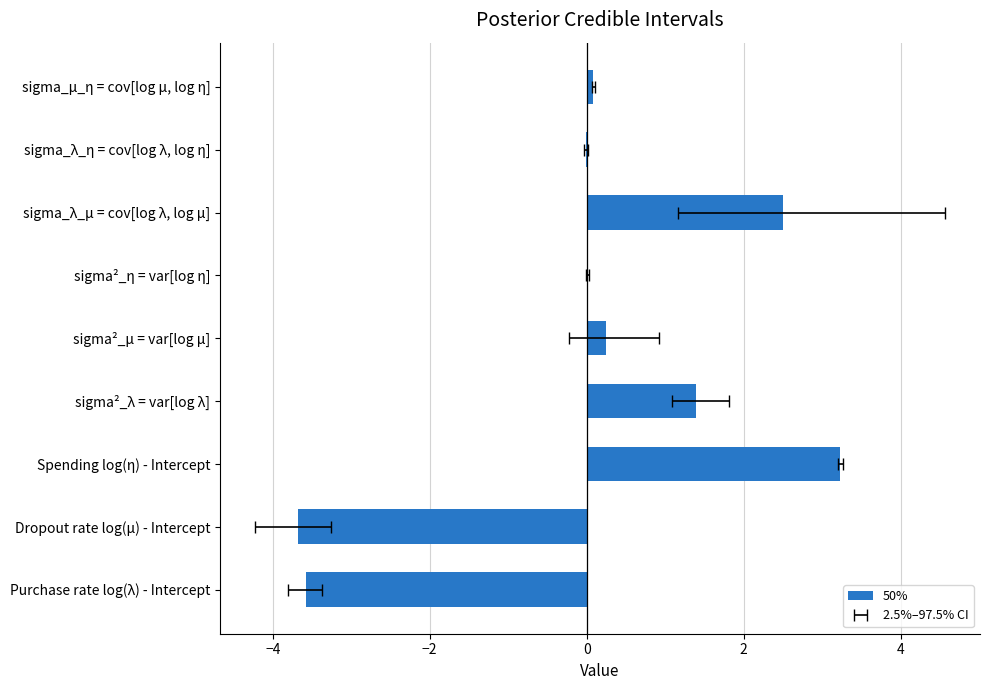

What is the smallest value displayed?

-3.7